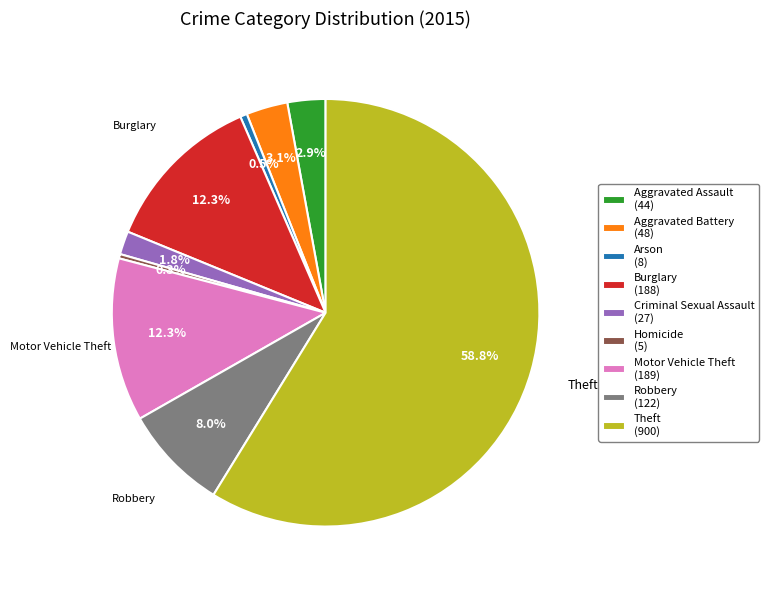

Between Aggravated Battery (48) and Burglary (188), which is larger?

Burglary (188)